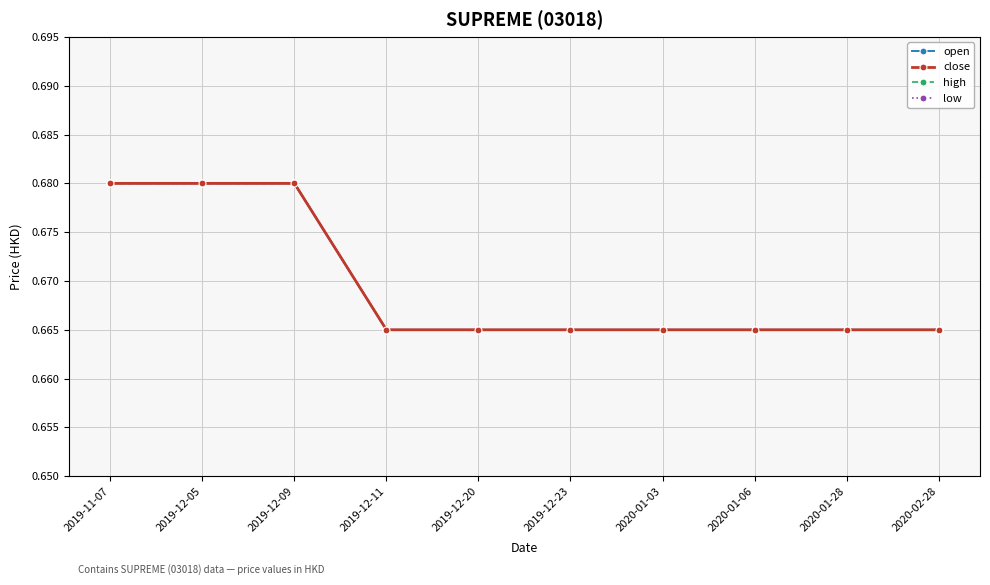

Reading left to right, list all the values displayed in this chart.

open: 2019-11-07=0.7	2019-12-05=0.7	2019-12-09=0.7	2019-12-11=0.7	2019-12-20=0.7	2019-12-23=0.7	2020-01-03=0.7	2020-01-06=0.7	2020-01-28=0.7	2020-02-28=0.7
close: 2019-11-07=0.7	2019-12-05=0.7	2019-12-09=0.7	2019-12-11=0.7	2019-12-20=0.7	2019-12-23=0.7	2020-01-03=0.7	2020-01-06=0.7	2020-01-28=0.7	2020-02-28=0.7
high: 2019-11-07=0.7	2019-12-05=0.7	2019-12-09=0.7	2019-12-11=0.7	2019-12-20=0.7	2019-12-23=0.7	2020-01-03=0.7	2020-01-06=0.7	2020-01-28=0.7	2020-02-28=0.7
low: 2019-11-07=0.7	2019-12-05=0.7	2019-12-09=0.7	2019-12-11=0.7	2019-12-20=0.7	2019-12-23=0.7	2020-01-03=0.7	2020-01-06=0.7	2020-01-28=0.7	2020-02-28=0.7